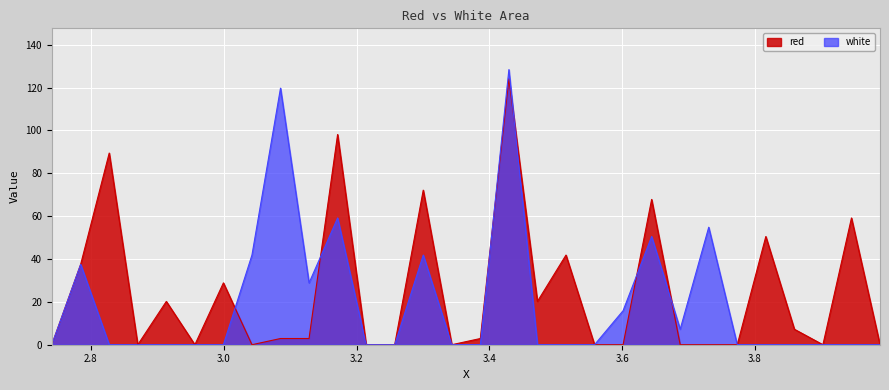

How many interior local valleys does the white series have?

2